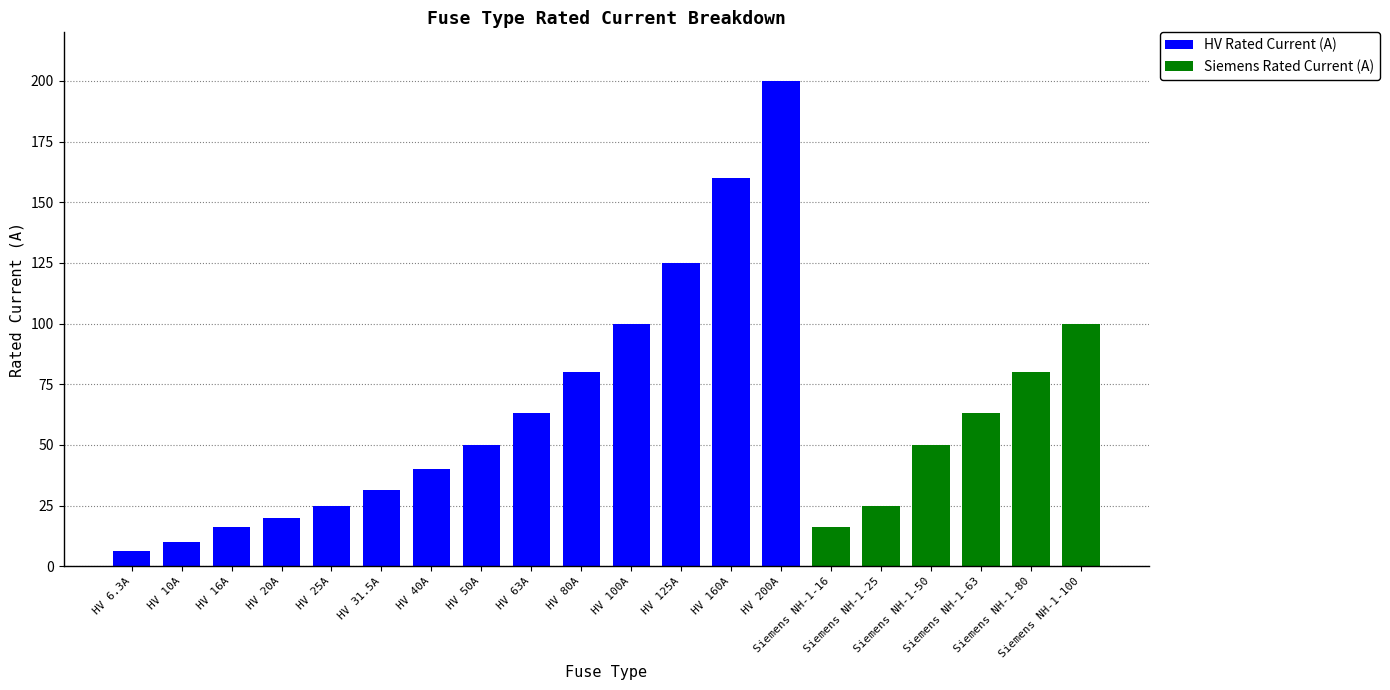

What is the maximum value for HV Rated Current (A)?

200.0